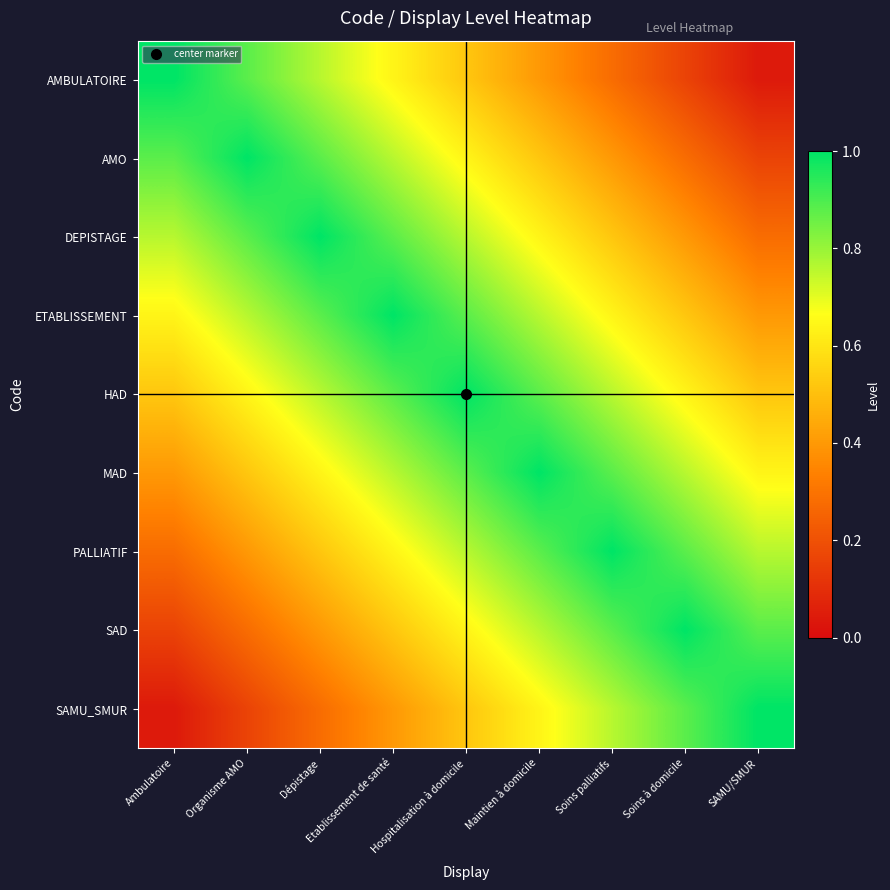

Between Etablissement de santé and SAMU/SMUR, which is larger?

Etablissement de santé